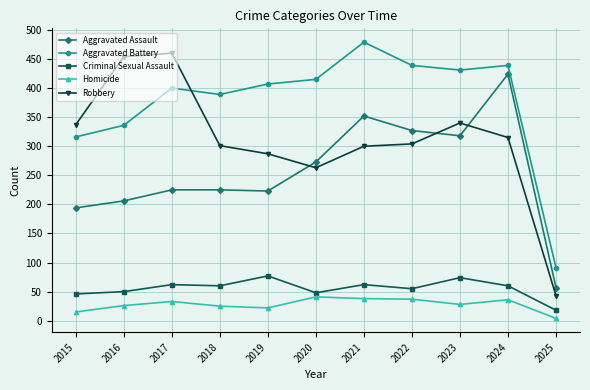

What is the greatest value displayed?

479